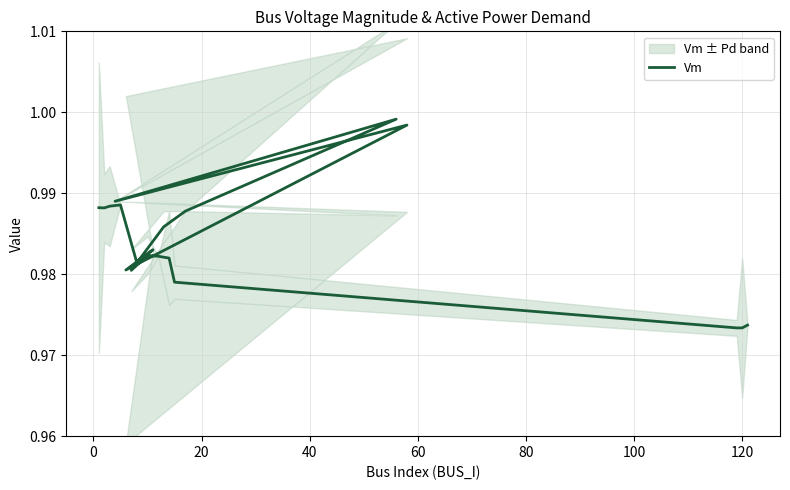

True or false: there are more than 1 points higher than both neighbors.

True